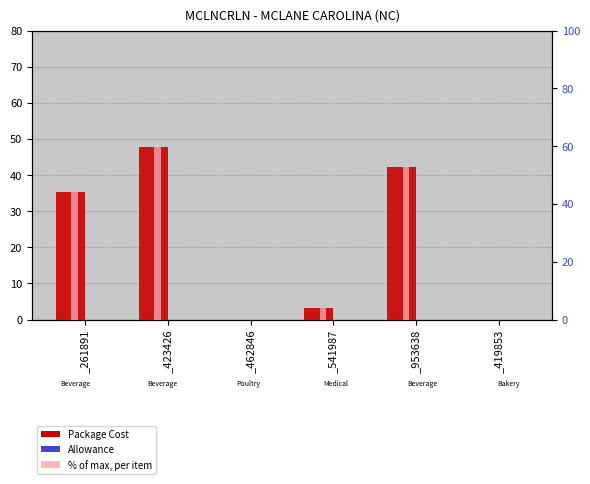

List the series in order of their overall mean, lowest first.

Allowance, Package Cost, % of max cost